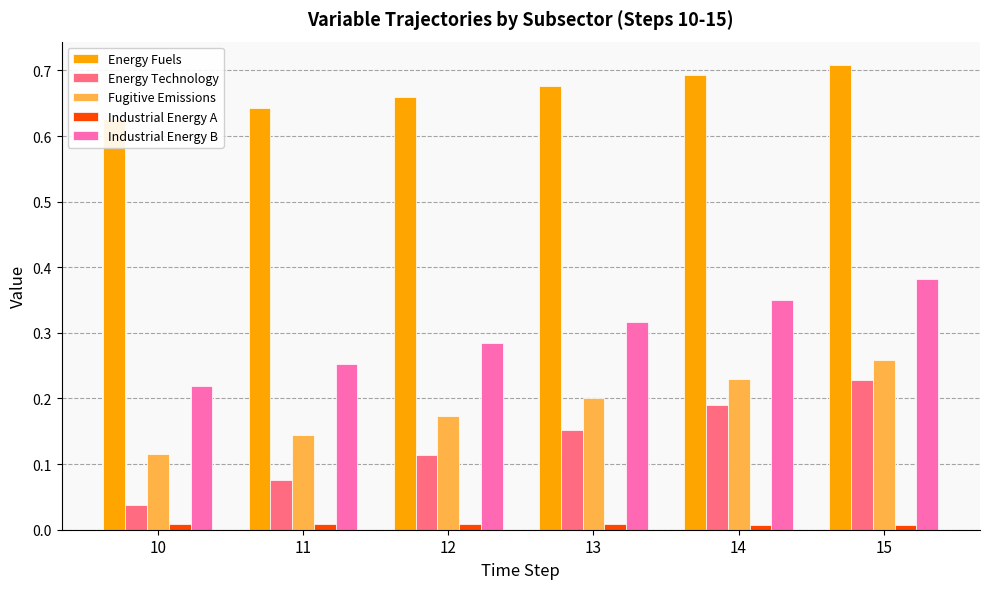

Rank the categories by Energy Fuels value from lowest to highest.

10, 11, 12, 13, 14, 15